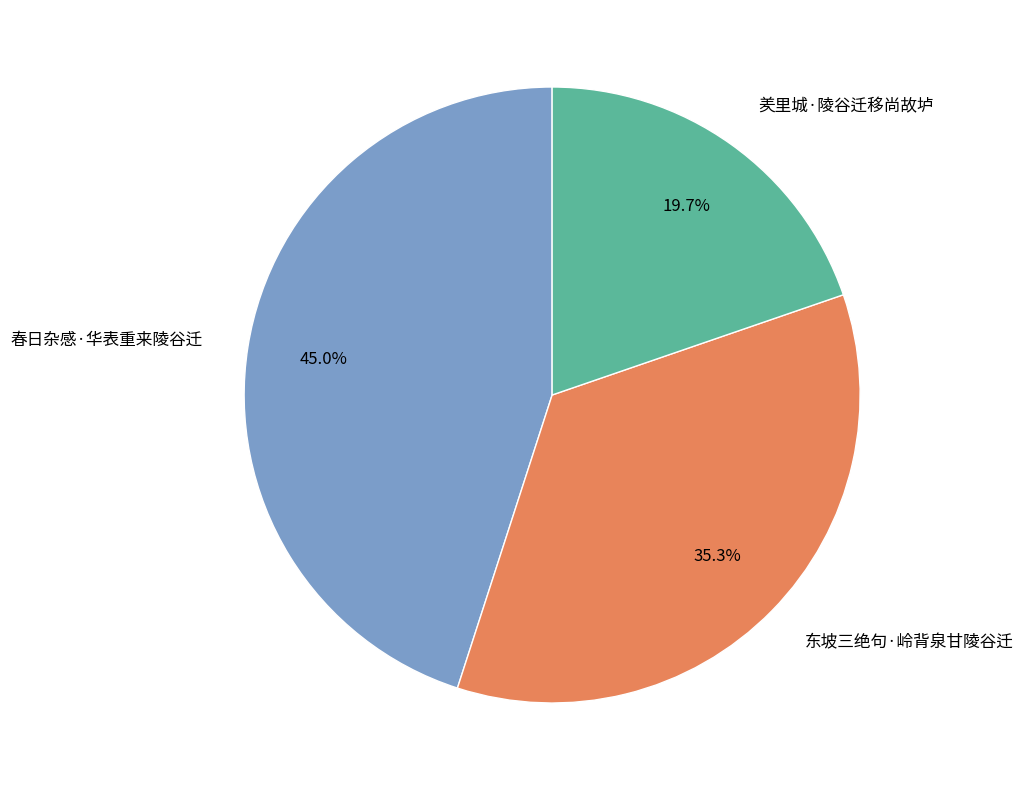

Is there any slice that represents more than half of the pie?

No